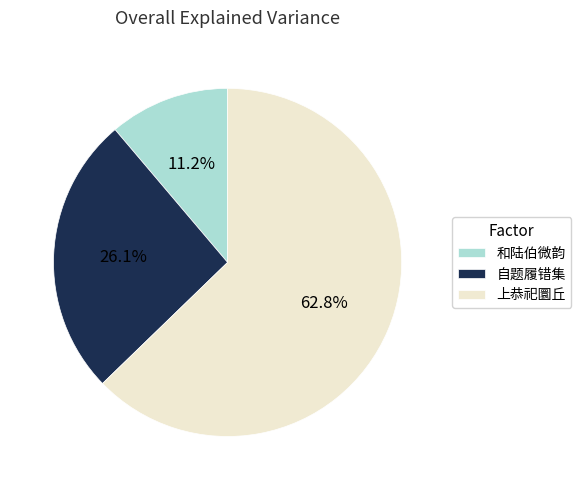

To the nearest percent, what is the average slice percentage?

33%